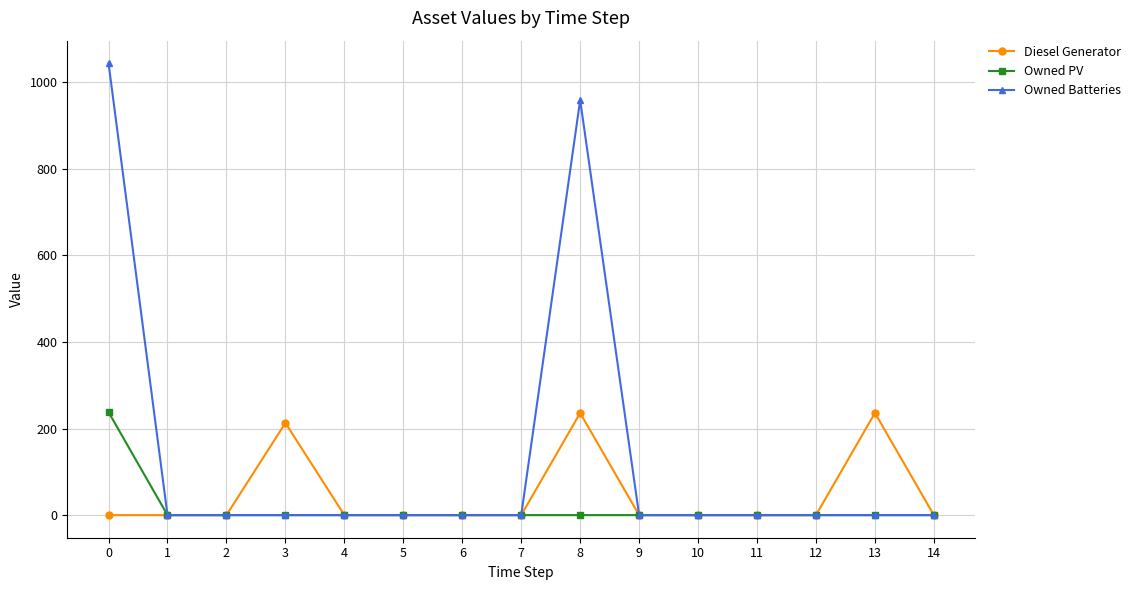

Reading left to right, what are all the values shown in this chart?

Diesel Generator: 0	0	0	213	0	0	0	0	236	0	0	0	0	236	0
Owned PV: 238	0	0	0	0	0	0	0	0	0	0	0	0	0	0
Owned Batteries: 1044	0	0	0	0	0	0	0	959	0	0	0	0	0	0